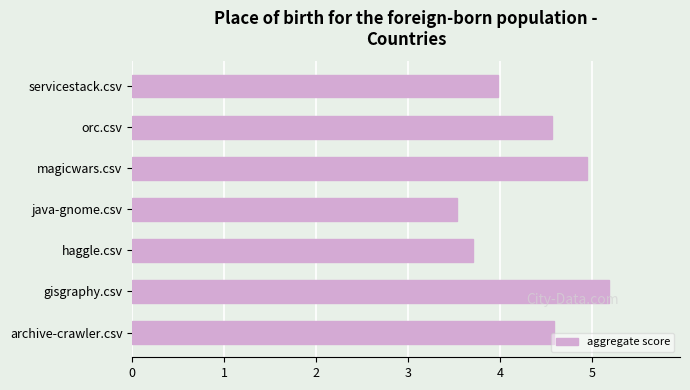

Read the value at archive-crawler.csv.

4.6